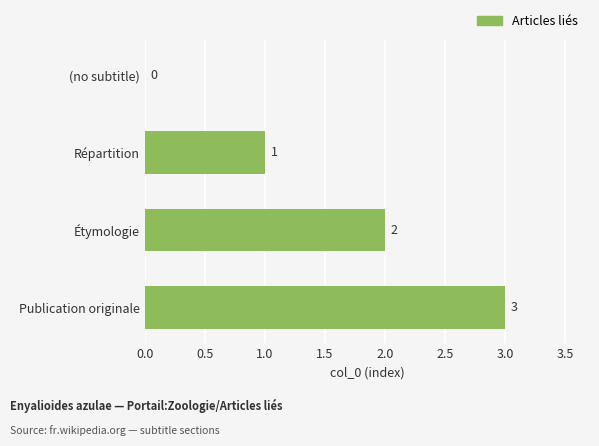

What is the ratio of the value at Répartition to the value at Étymologie?

0.5